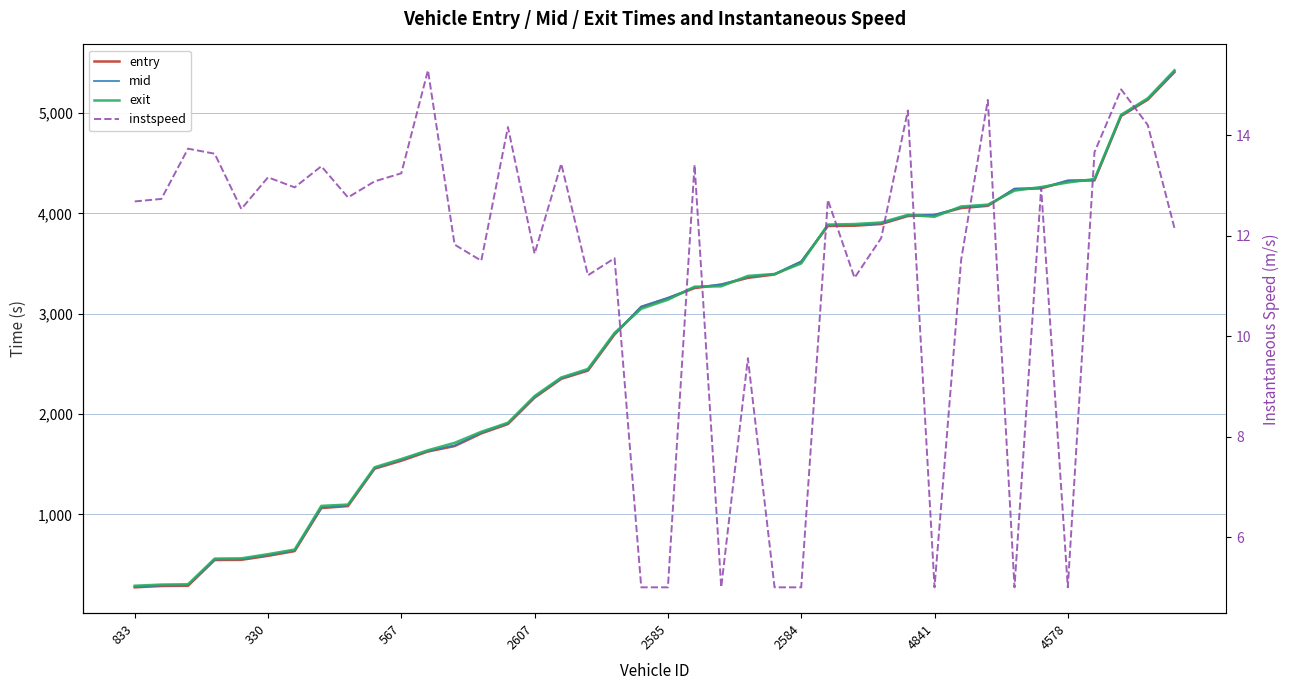

Where does the mid series first go above 3160?

2585